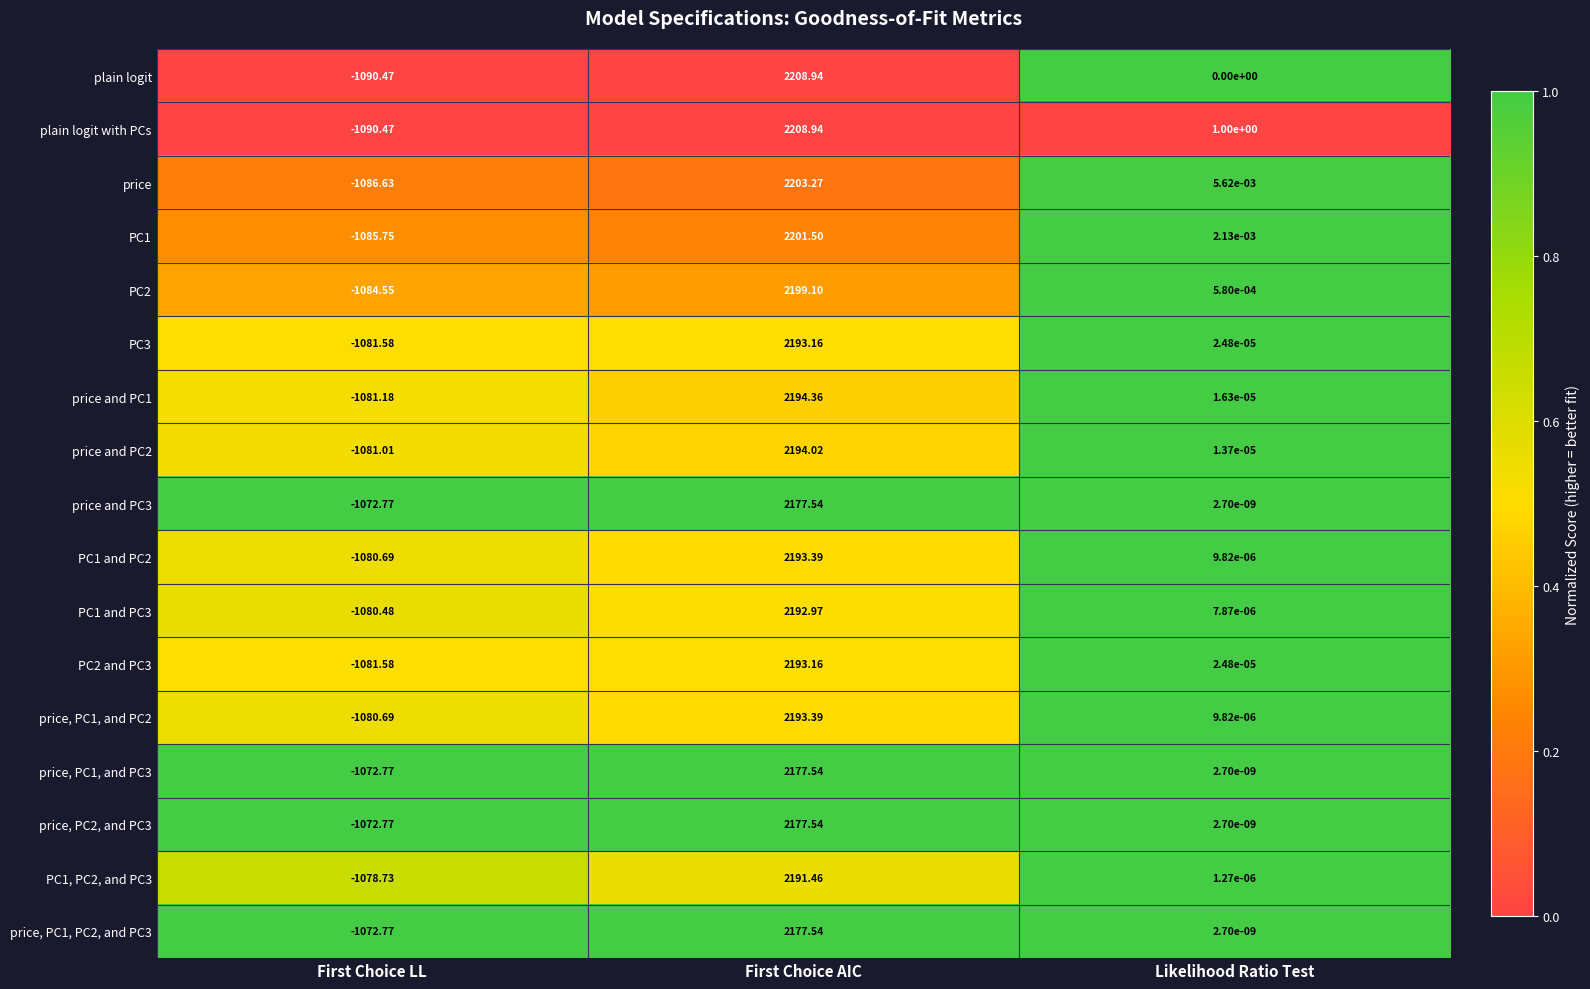

Between First Choice LL and Likelihood Ratio Test, which series saw the biggest shift?

plain logit with PCs